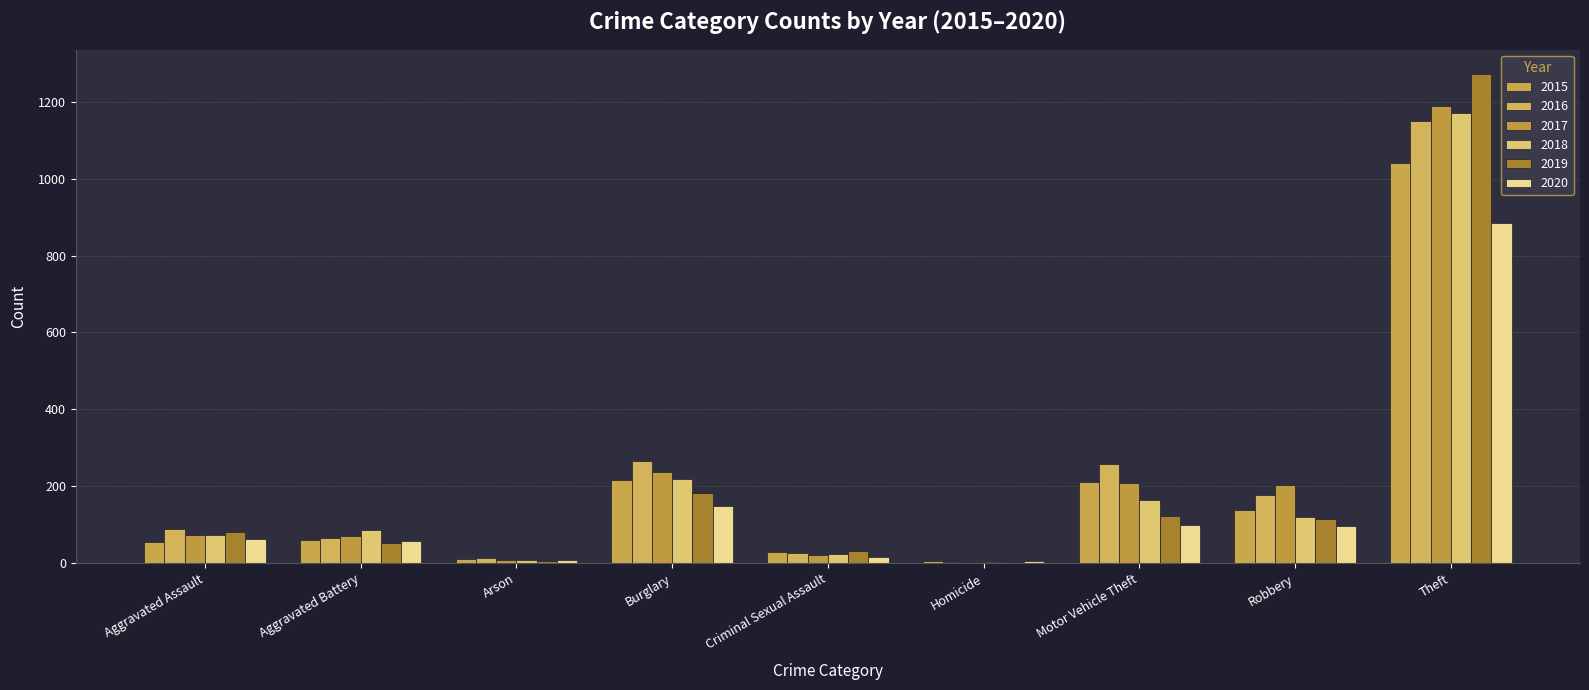

Are the bars grouped side by side (vs. stacked)?

Yes